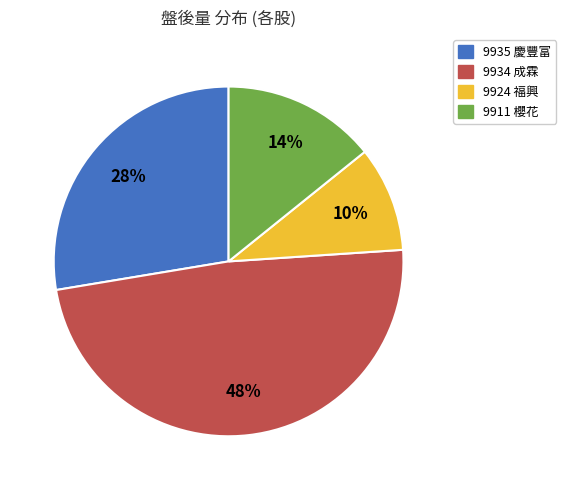

How many segments does this pie chart have?

4